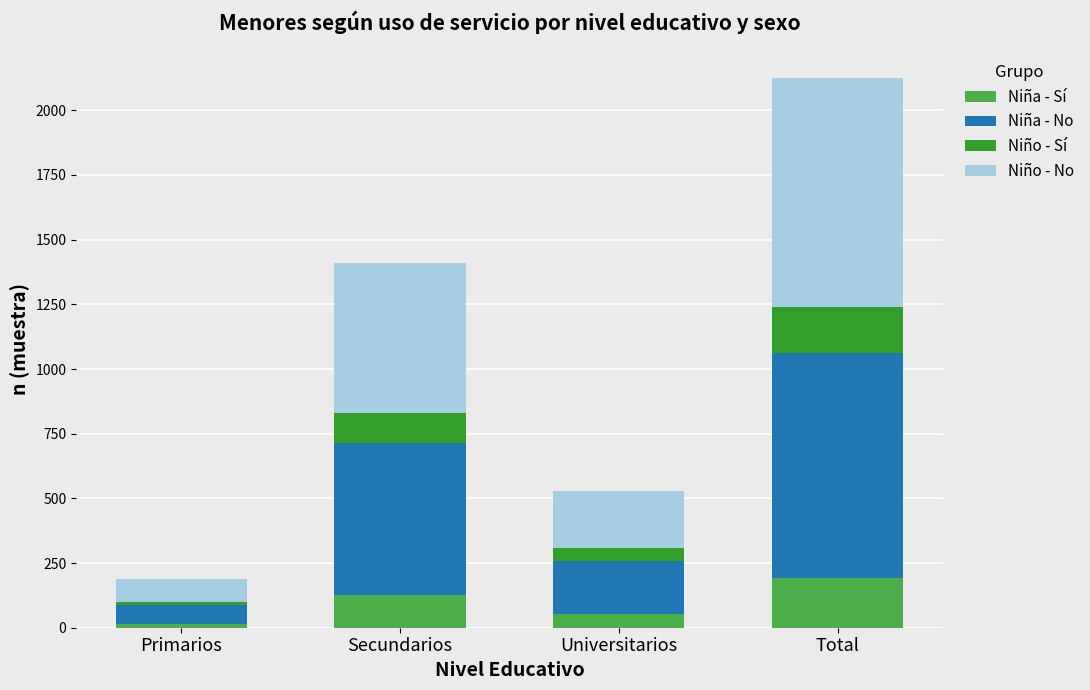

What is the maximum value for Niña - Sí?

194